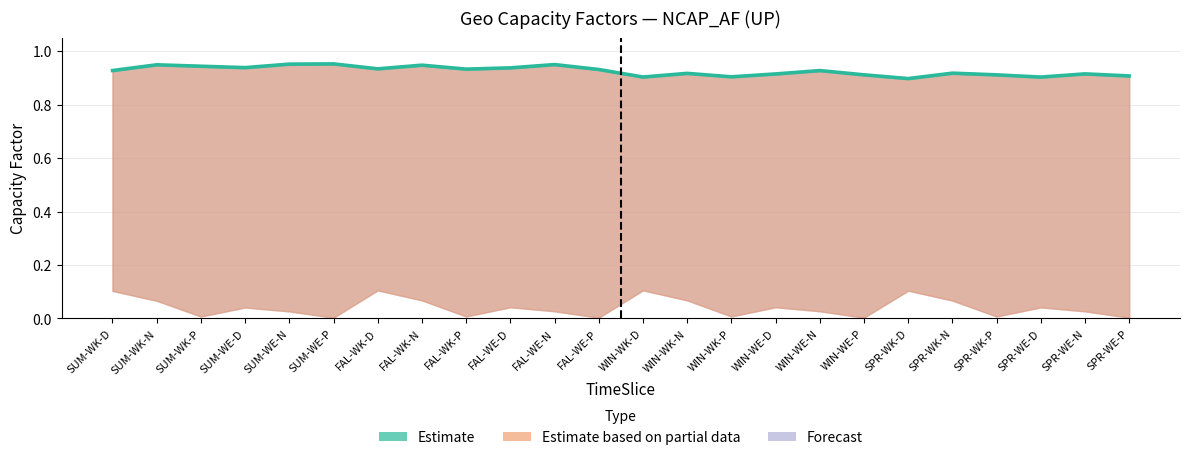

What is the label of the 21st point from the right?

SUM-WE-D